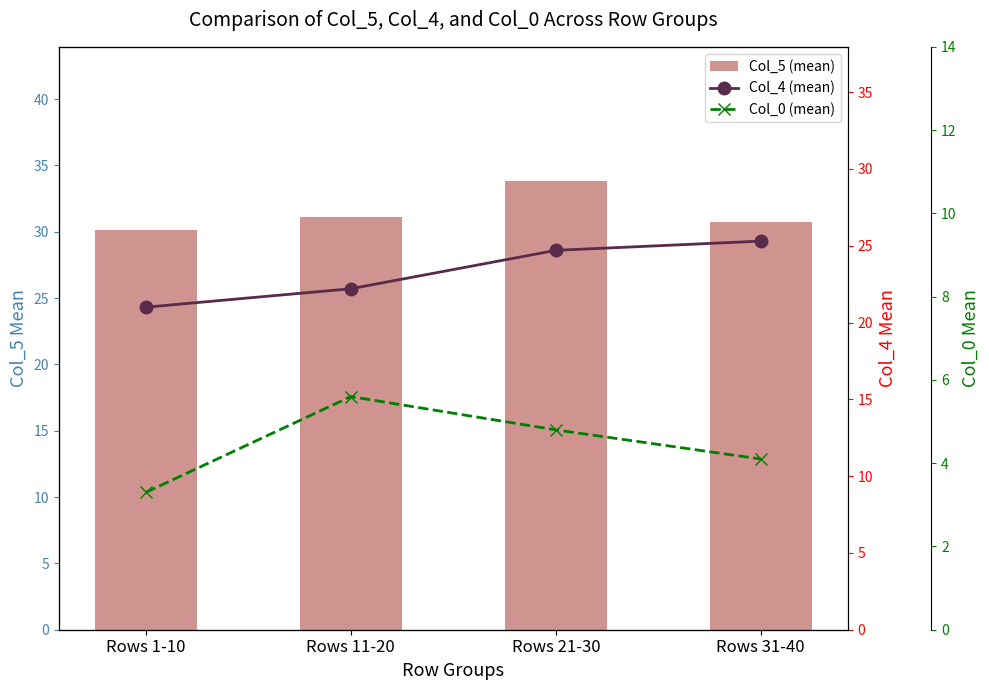

Which has a higher value, Rows 31-40 or Rows 21-30?

Rows 21-30